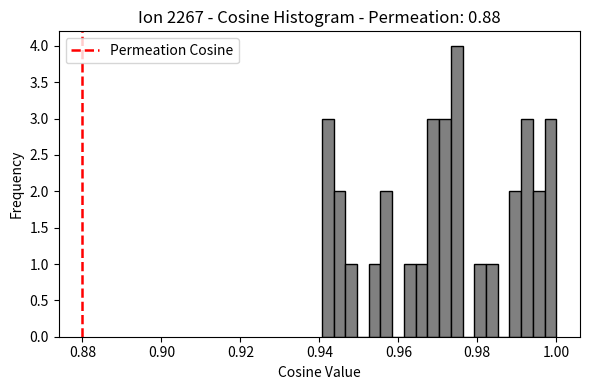

Read against the x-axis, roughly where is the centre of the tallest bar?

0.974